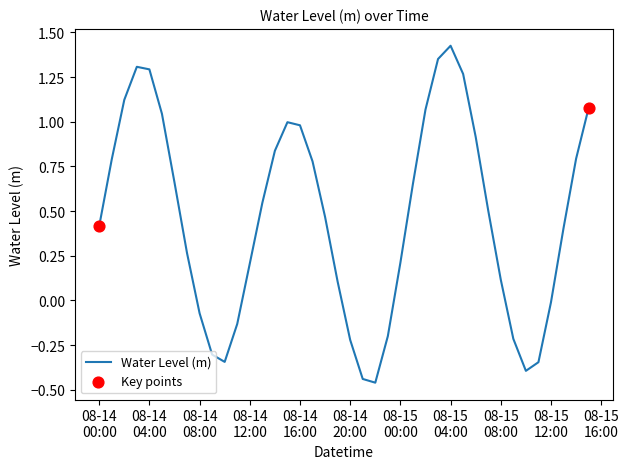

What is the difference between the maximum and minimum values?

1.9